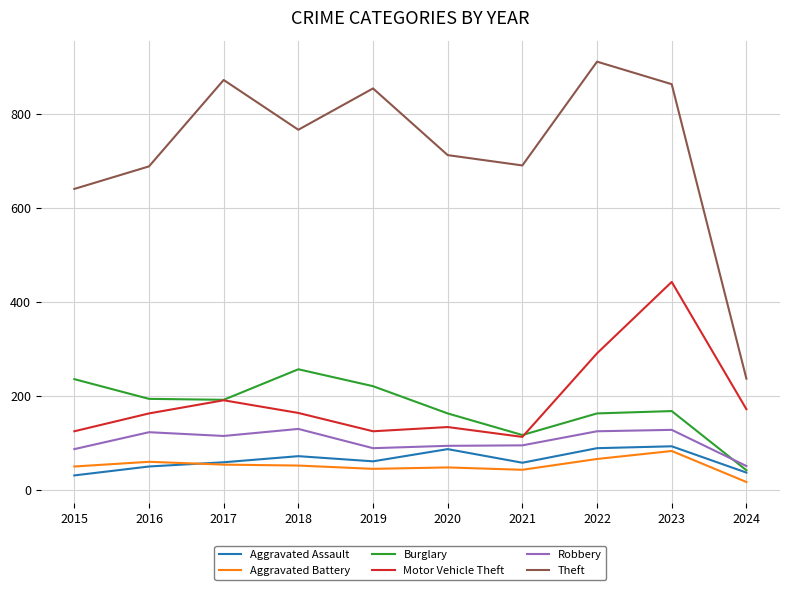

Between 2021 and 2022, which series saw the biggest shift?

Theft